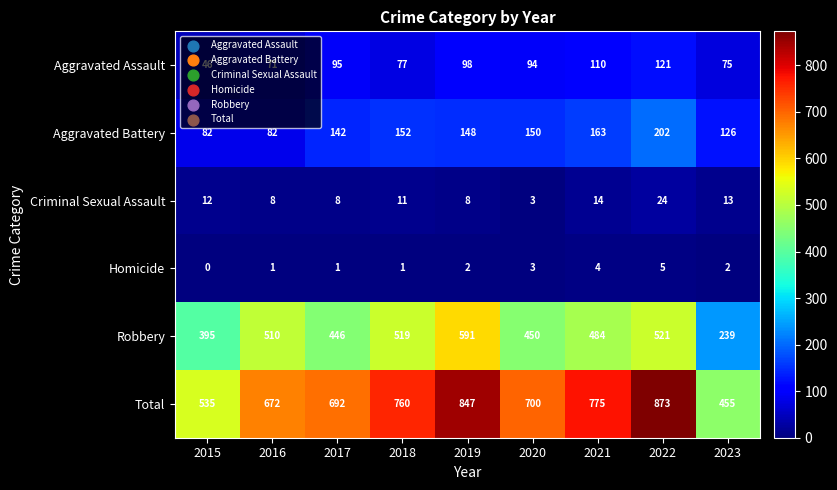

The Robbery series shows 521 at 2022. True or false?

True